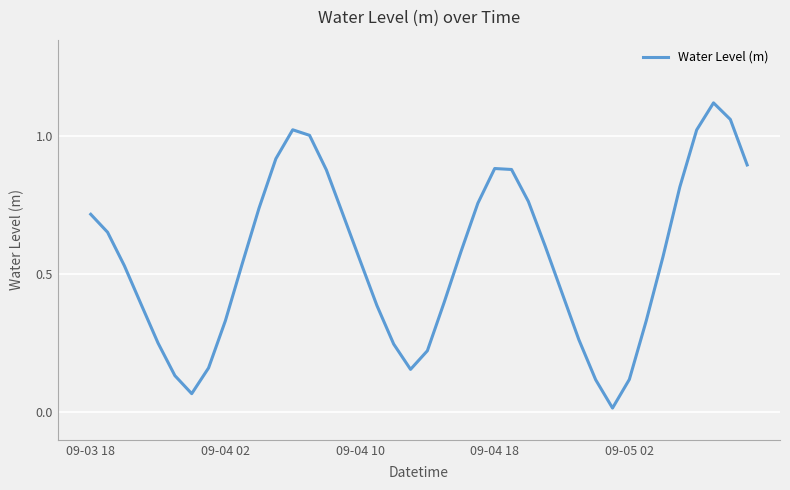

How many lines are shown in the chart?

1